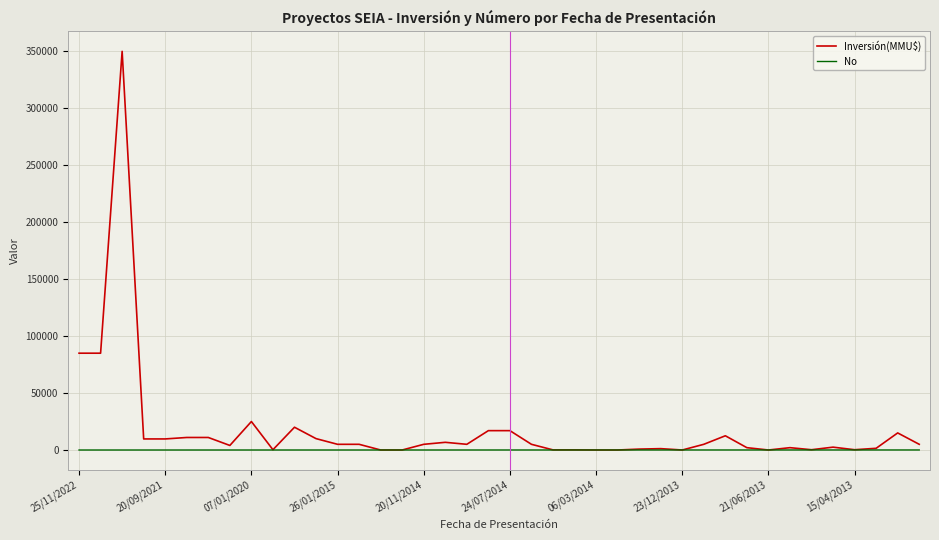

List the series in order of their peak value, highest first.

Inversión(MMU$), No